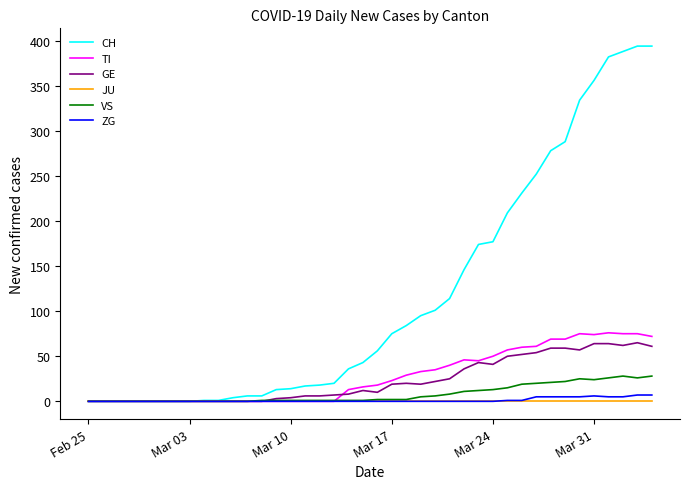

At how many categories does at least one series exceed 40?

21